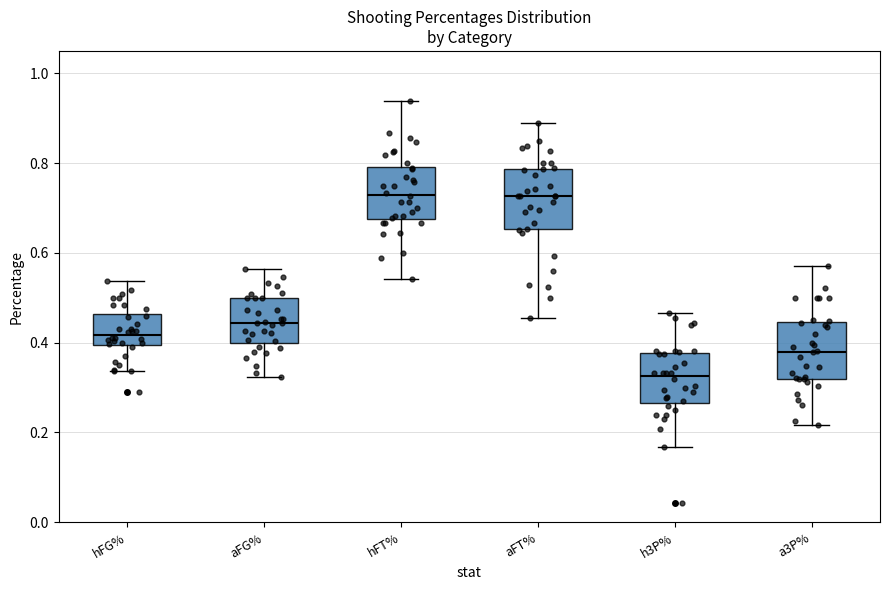

Reading left to right, read every box against the y-axis: the position of its median line, the range the box covers, and the ends of its whiskers. The values are not printed on the chart, so give them approximately, as read against the axis.

hFG%: median 0.42, box 0.40 to 0.46, whiskers 0.34 to 0.54
aFG%: median 0.44, box 0.40 to 0.50, whiskers 0.32 to 0.56
hFT%: median 0.74, box 0.68 to 0.80, whiskers 0.54 to 0.94
aFT%: median 0.72, box 0.66 to 0.78, whiskers 0.46 to 0.88
h3P%: median 0.32, box 0.26 to 0.38, whiskers 0.16 to 0.46
a3P%: median 0.38, box 0.32 to 0.44, whiskers 0.22 to 0.58